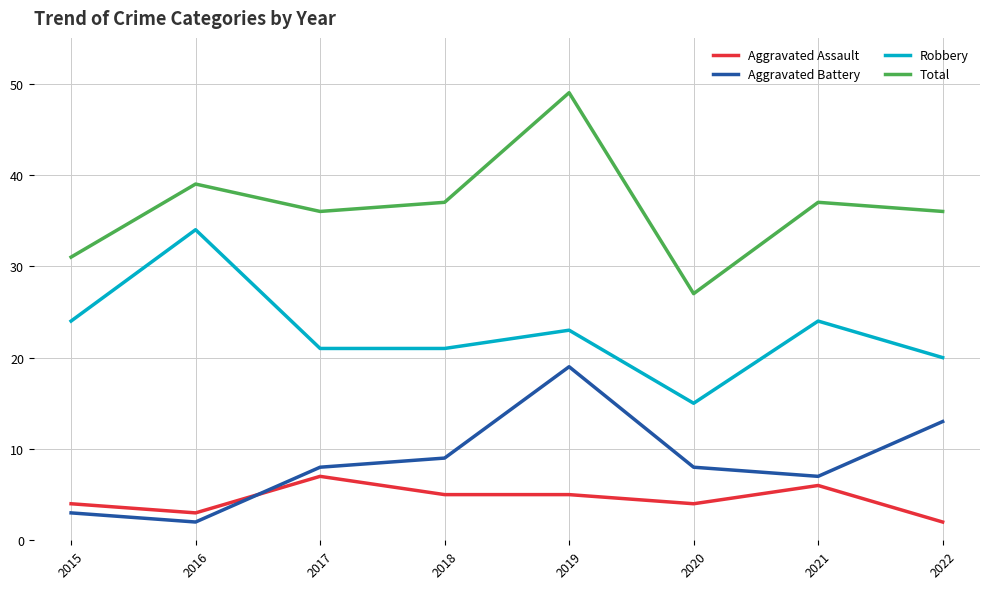

Reading left to right, extract all data points from this chart.

Aggravated Assault: 4	3	7	5	5	4	6	2
Aggravated Battery: 3	2	8	9	19	8	7	13
Robbery: 24	34	21	21	23	15	24	20
Total: 31	39	36	37	49	27	37	36